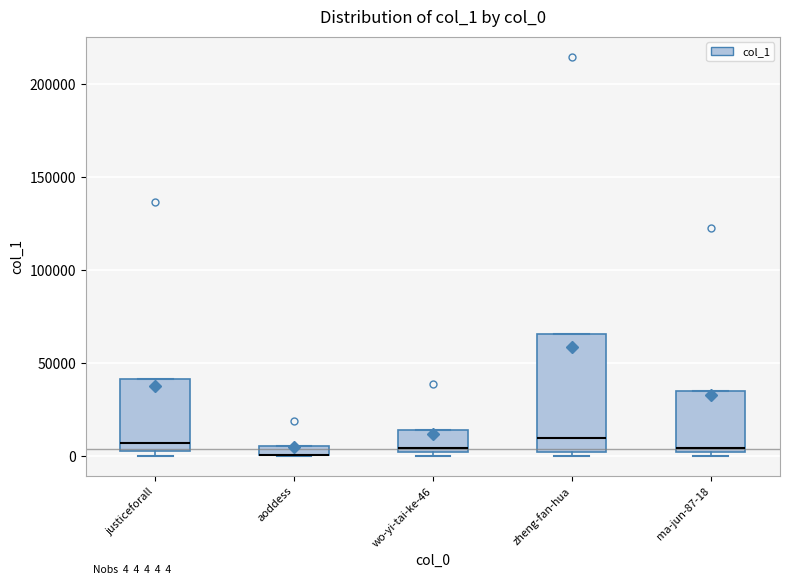

Which box is the tallest, from its lower edge to its upper edge?

zheng-fan-hua